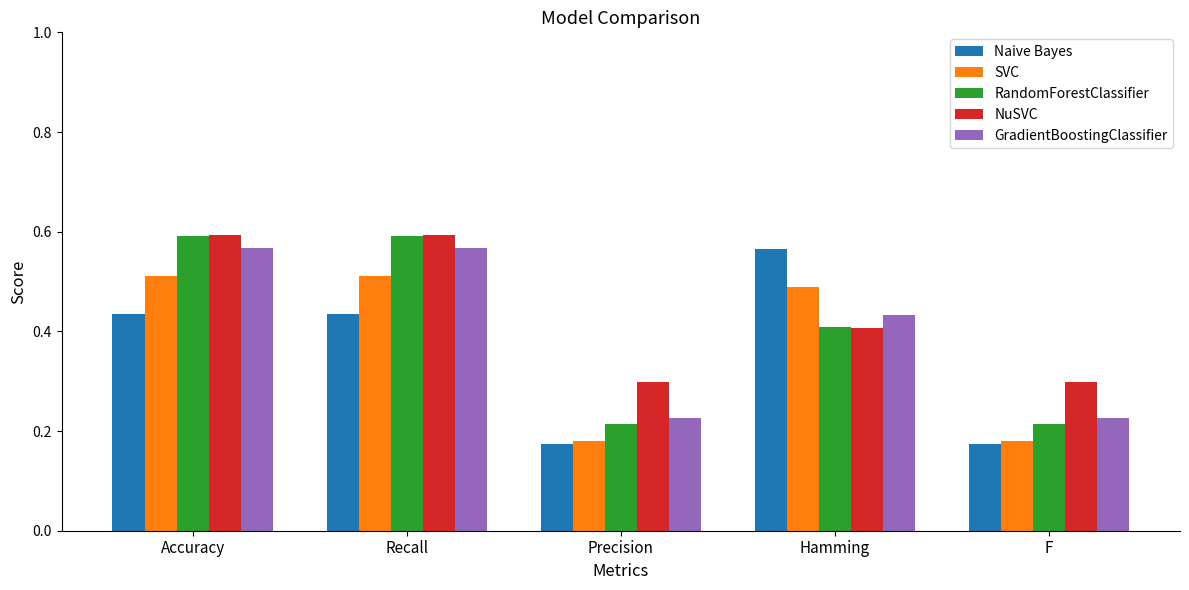

True or false: Naive Bayes has a value of 0.3 at Accuracy.

False